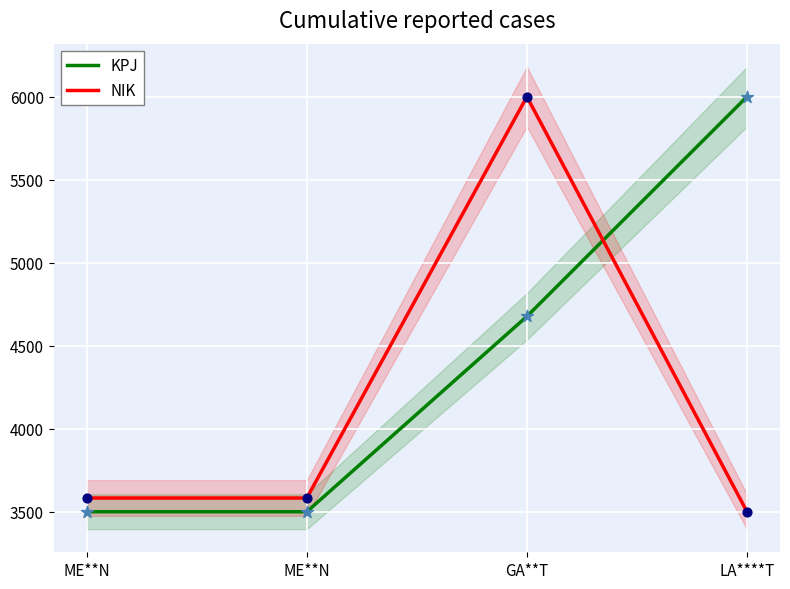

Which series contains the lowest Y value?

KPJ